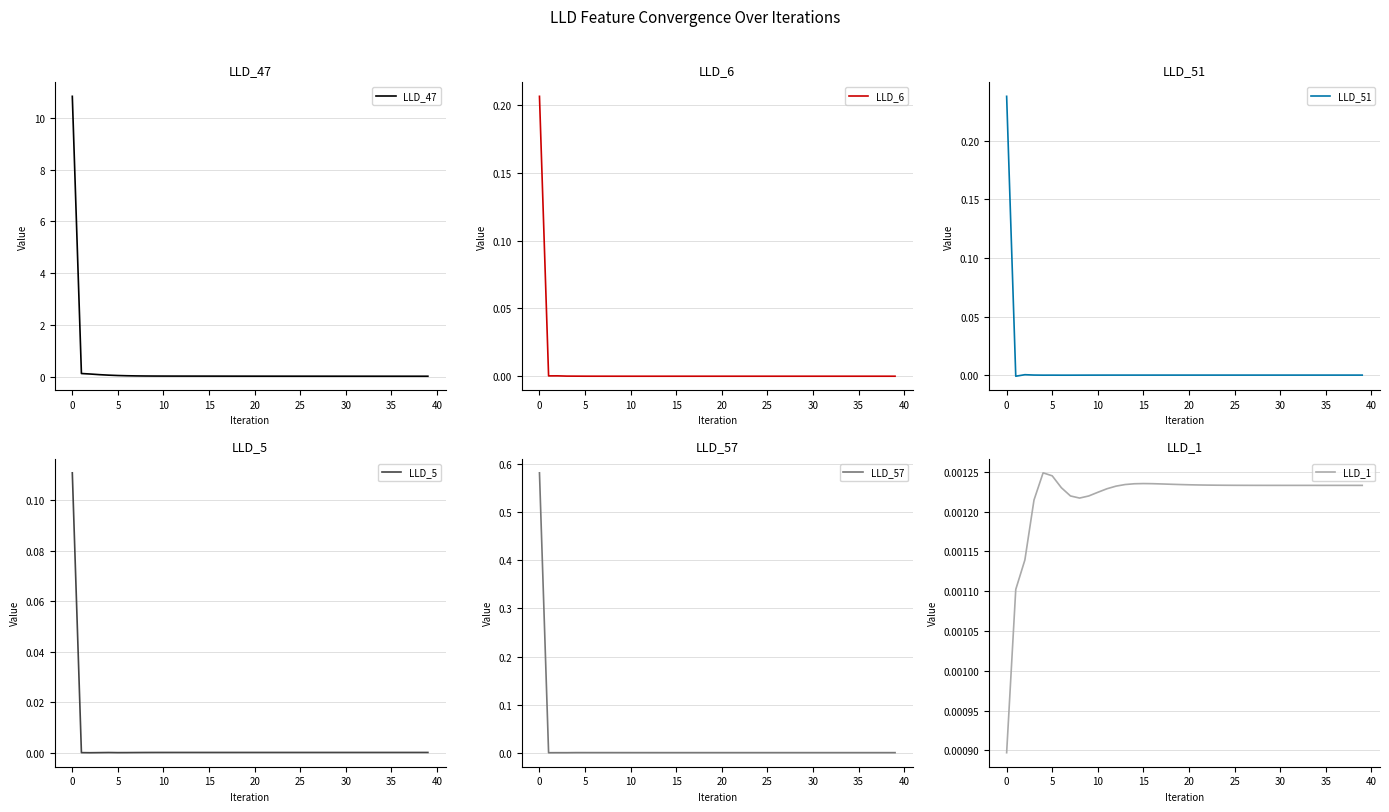

The LLD_47 series shows 0.0 at 30. True or false?

True